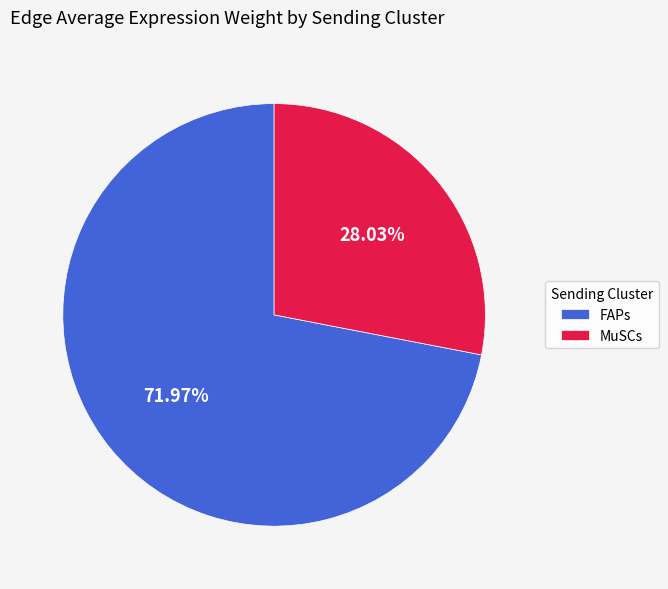

Do MuSCs and FAPs together represent more than half of the pie?

Yes